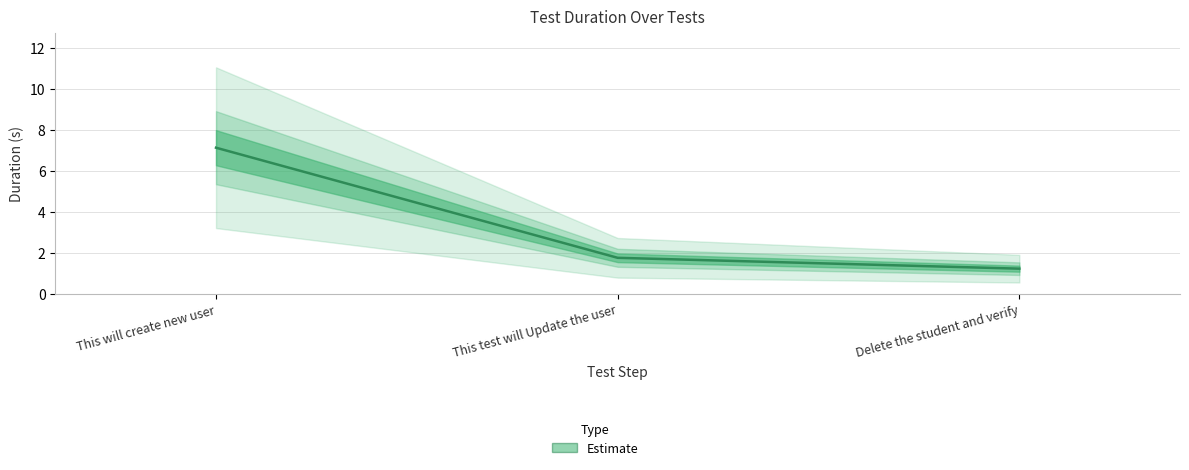

Is it true that the value at This test will Update the user is 1.8?

True